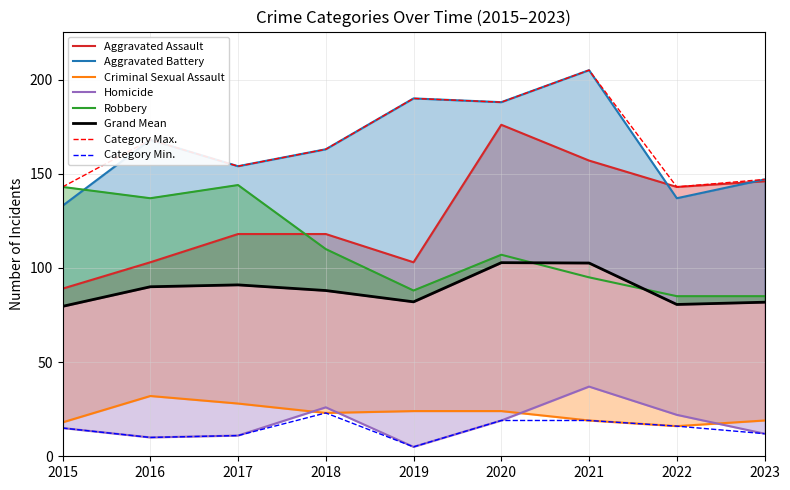

What is the approximate value of Aggravated Assault at 2019?

103